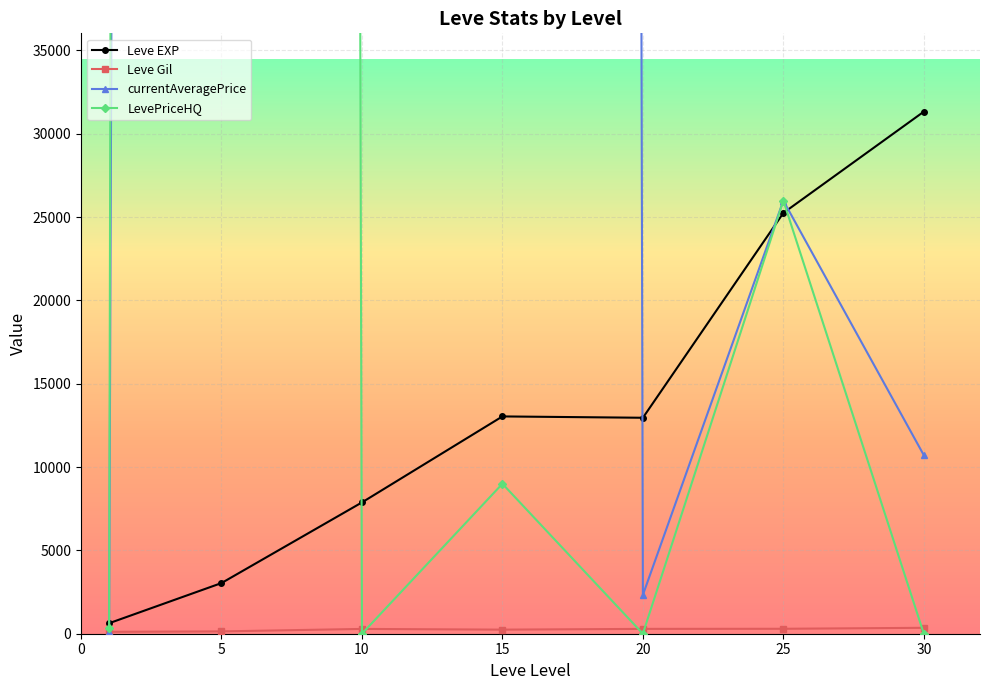

At which category does Leve EXP reach its first local valley?

20